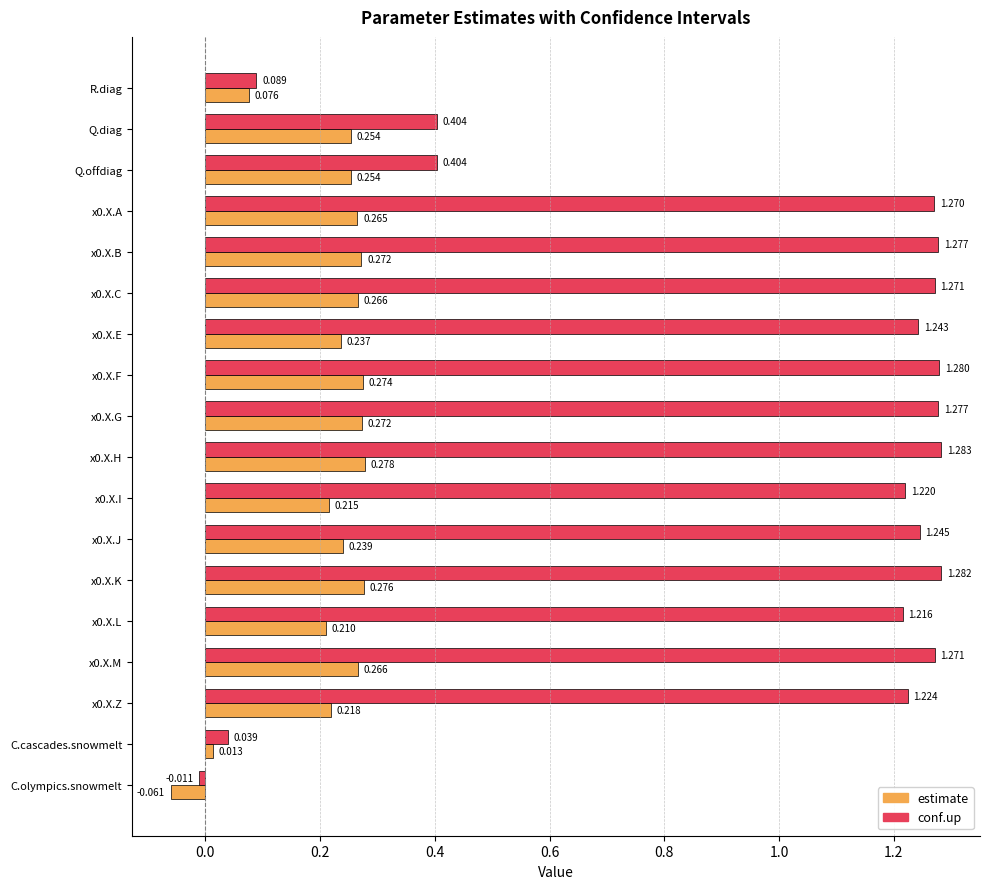

Rank the series at x0.X.L from lowest to highest value.

estimate, conf.up